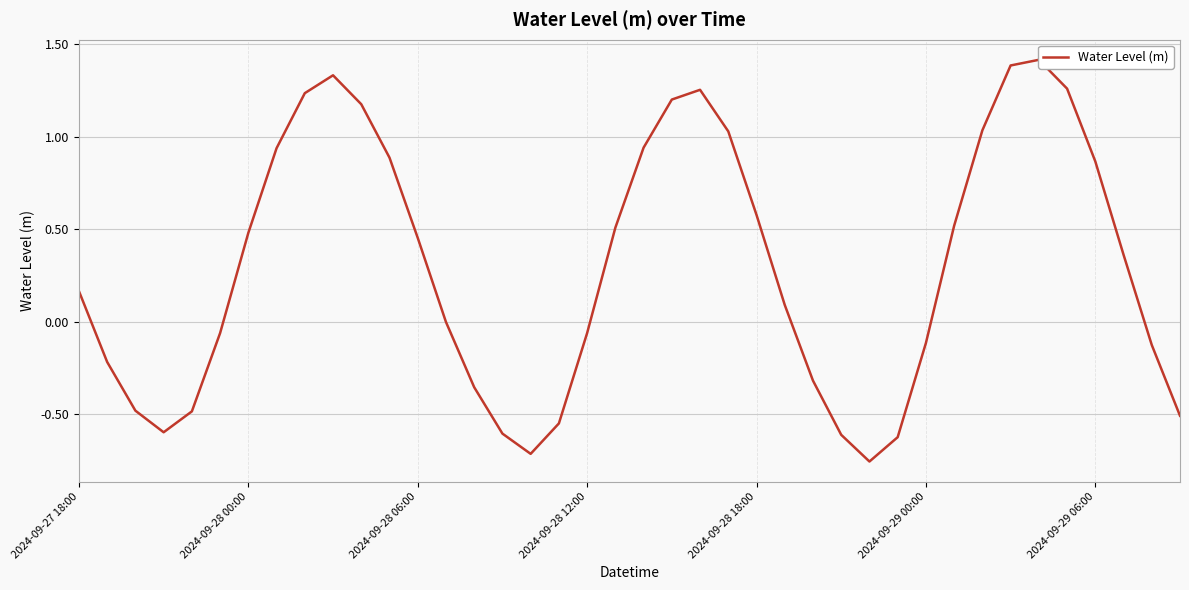

Reading left to right, what are all the values shown in this chart?

0.2	-0.2	-0.5	-0.6	-0.5	-0.1	0.5	0.9	1.2	1.3	1.2	0.9	0.5	-0.0	-0.4	-0.6	-0.7	-0.5	-0.1	0.5	0.9	1.2	1.3	1.0	0.6	0.1	-0.3	-0.6	-0.8	-0.6	-0.1	0.5	1.0	1.4	1.4	1.3	0.9	0.4	-0.1	-0.5